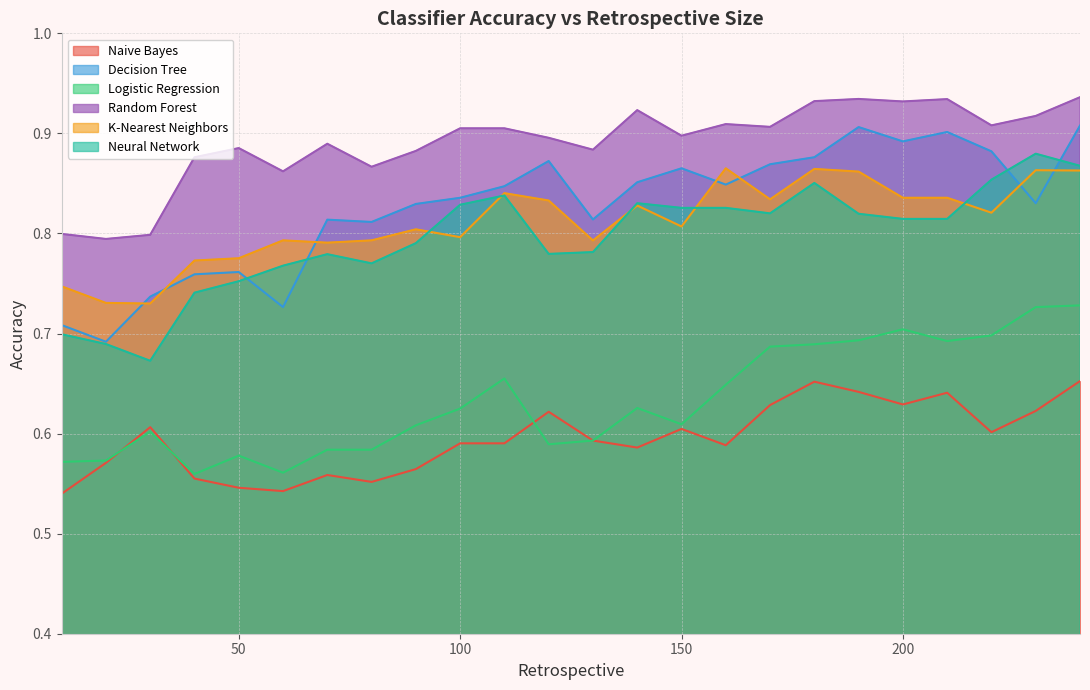

Which series has the largest range (max minus min)?

Decision Tree